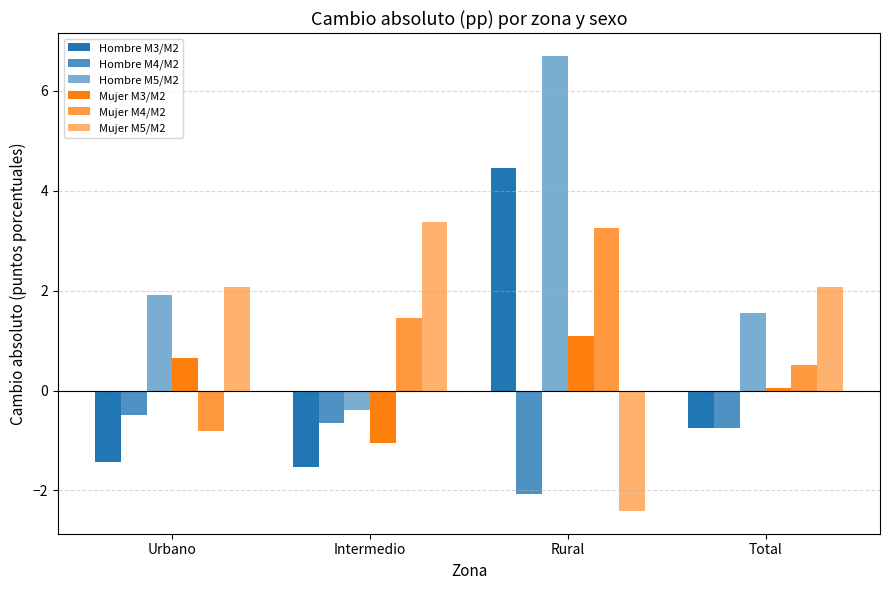

How many values in Mujer M4/M2 are above zero?

3